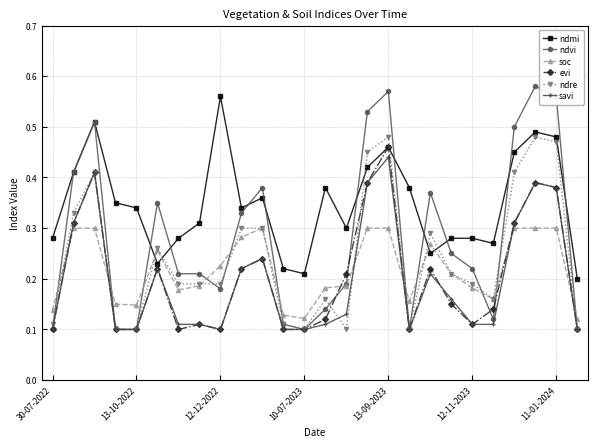

Which series has the largest range (max minus min)?

ndvi